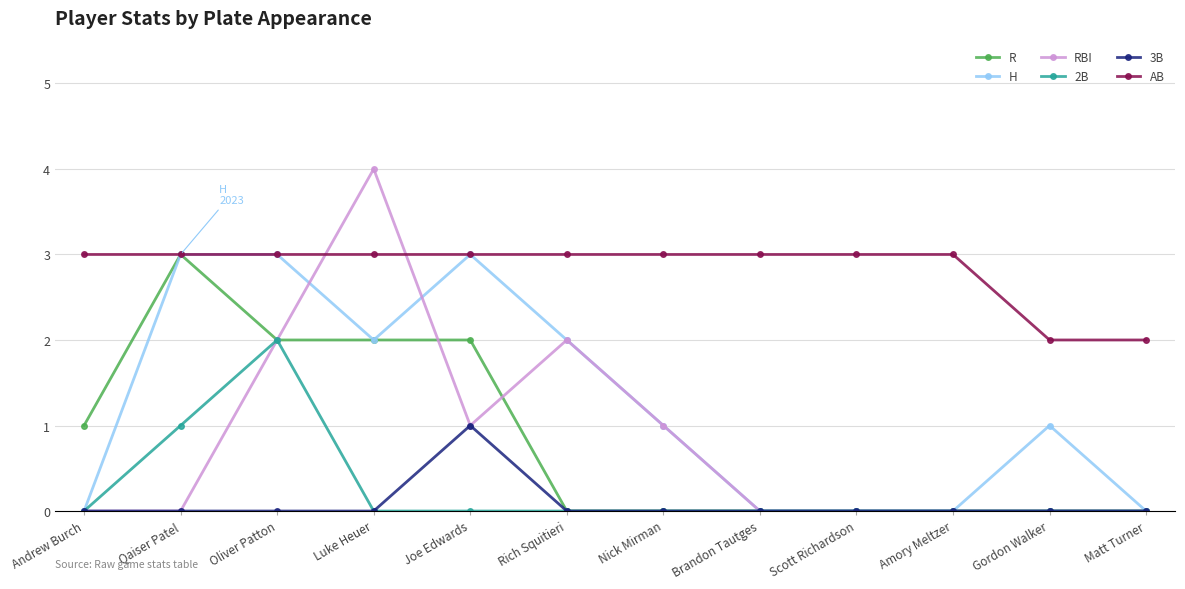

How many distinct data groups are displayed?

6